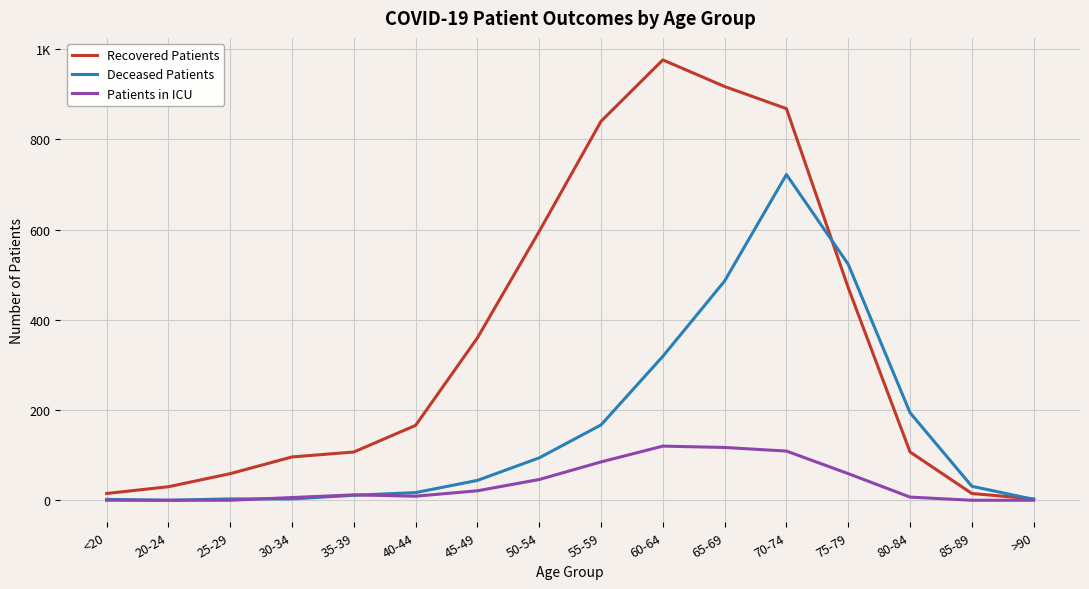

What are all the series names shown in the legend?

Recovered Patients, Deceased Patients, Patients in ICU